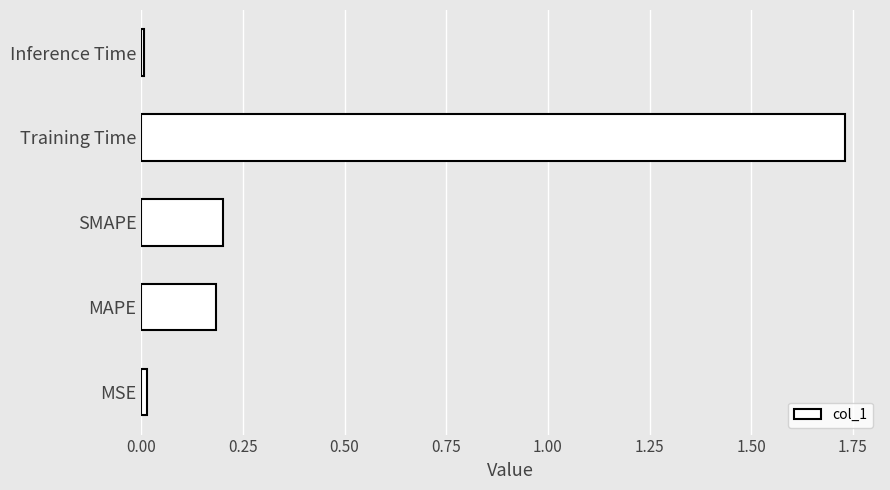

The chart shows a value of 0.0 at MSE. True or false?

True